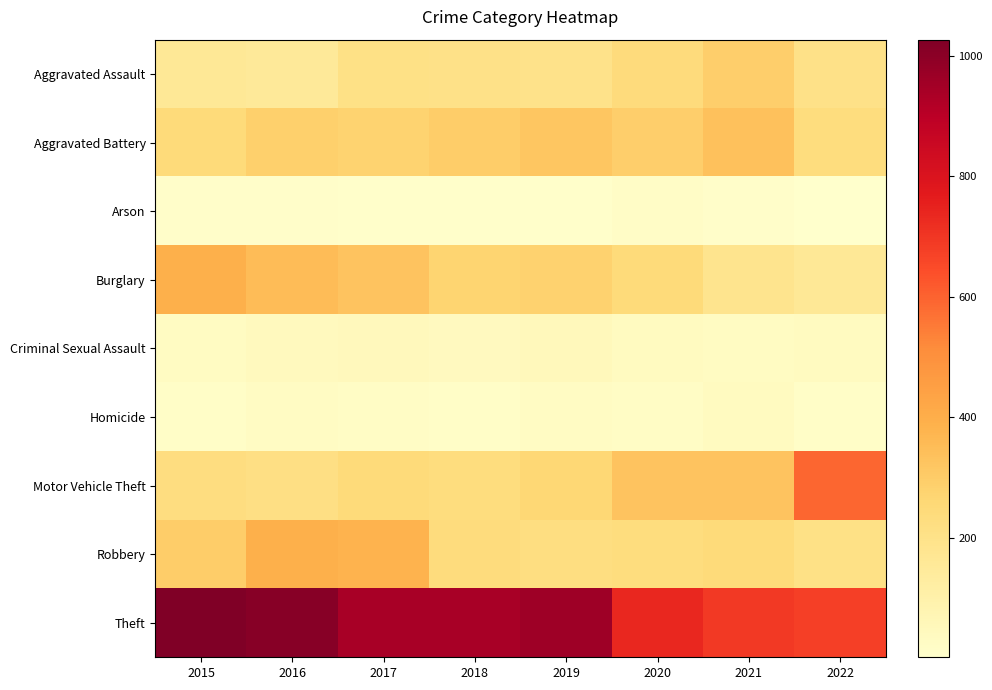

What is the highest value of the Motor Vehicle Theft series?

593